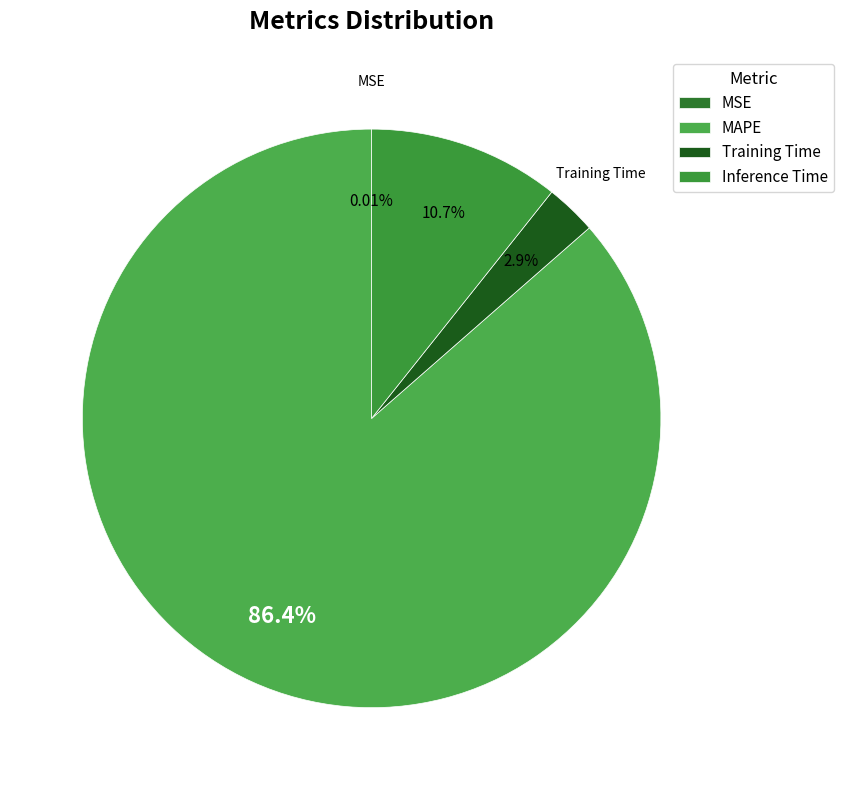

What percentage is the Training Time slice, to the nearest percent?

3%